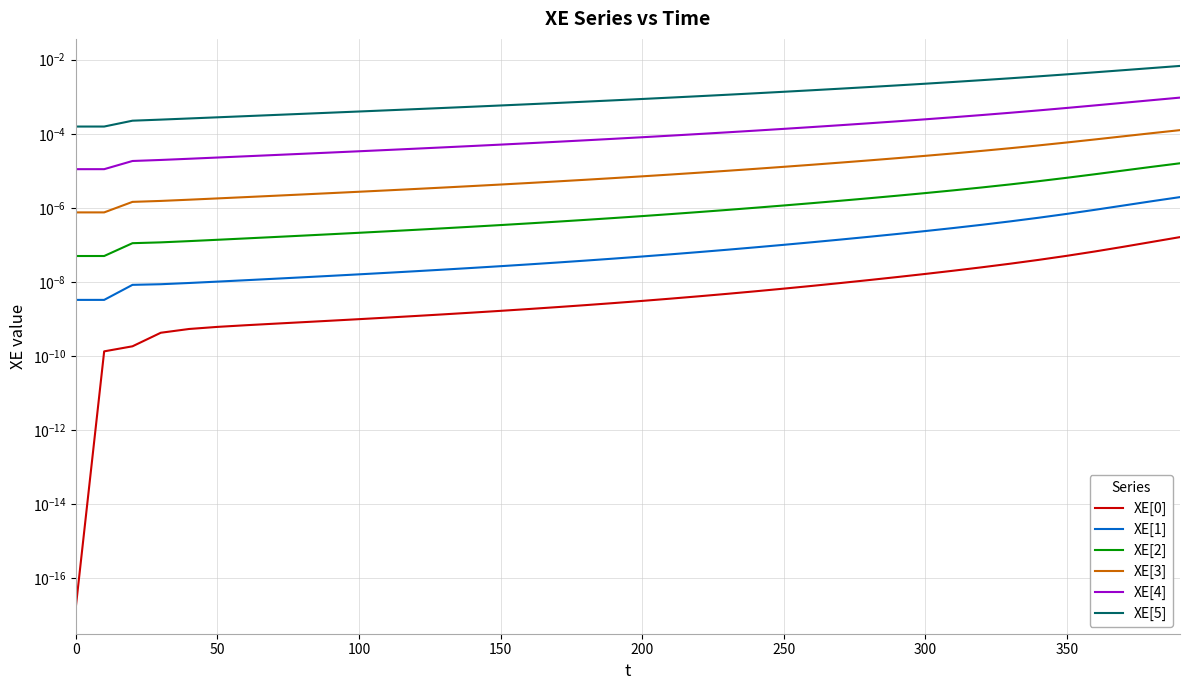

Between 100 and 350, which is larger?

350